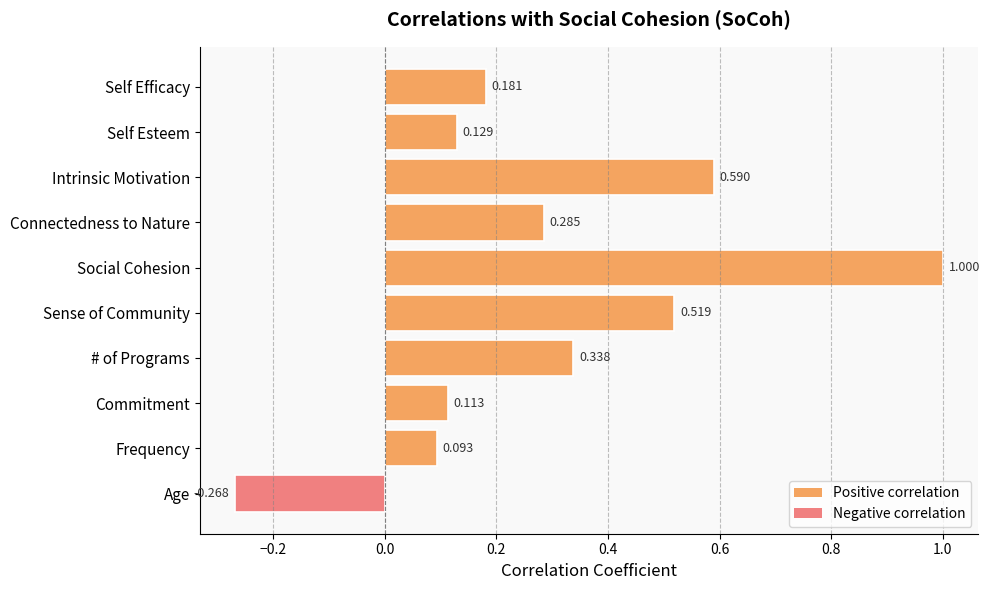

Which category has the lowest value across all series?

Age